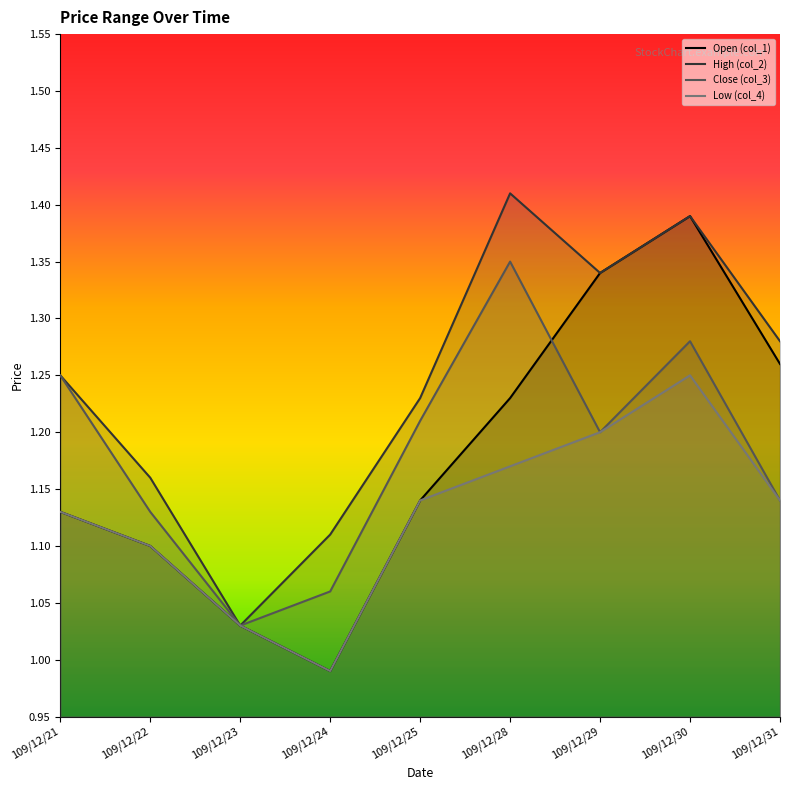

True or false: col_1 and col_4 cross at least once.

False